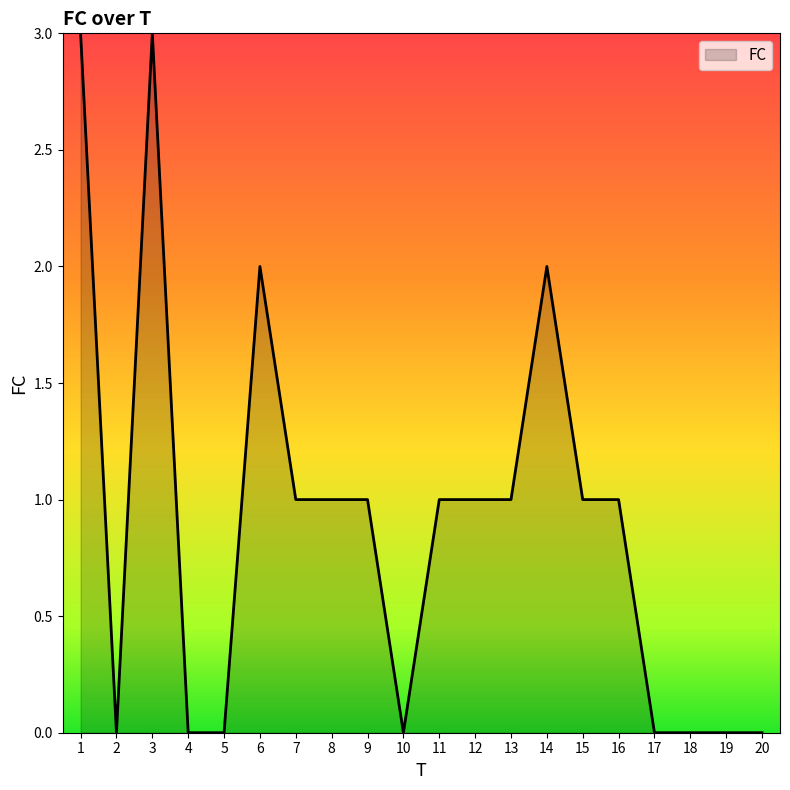

What is the change in value from 3 to 17?

-3